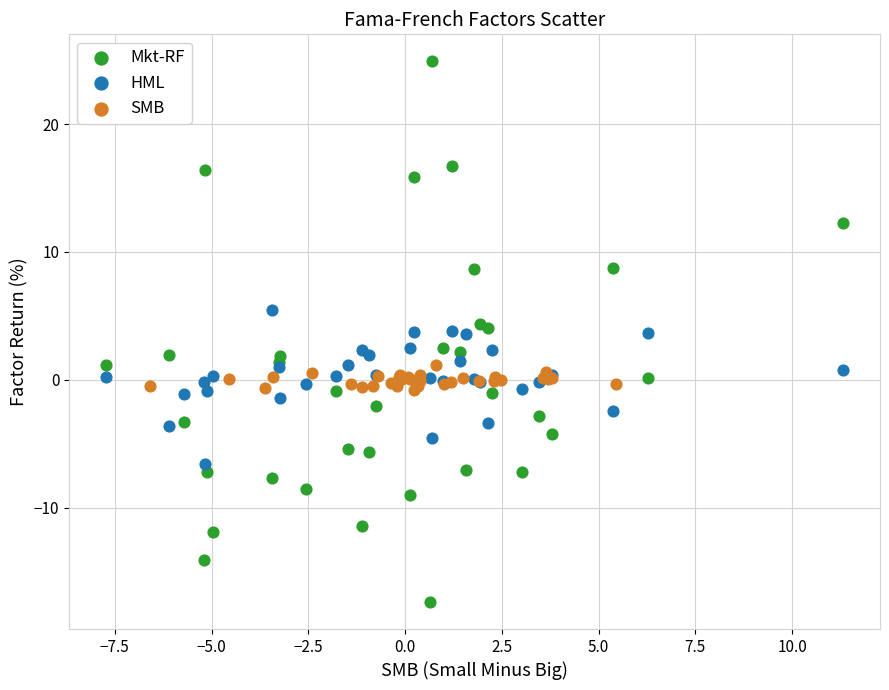

Which series reaches the maximum Y coordinate?

Mkt-RF